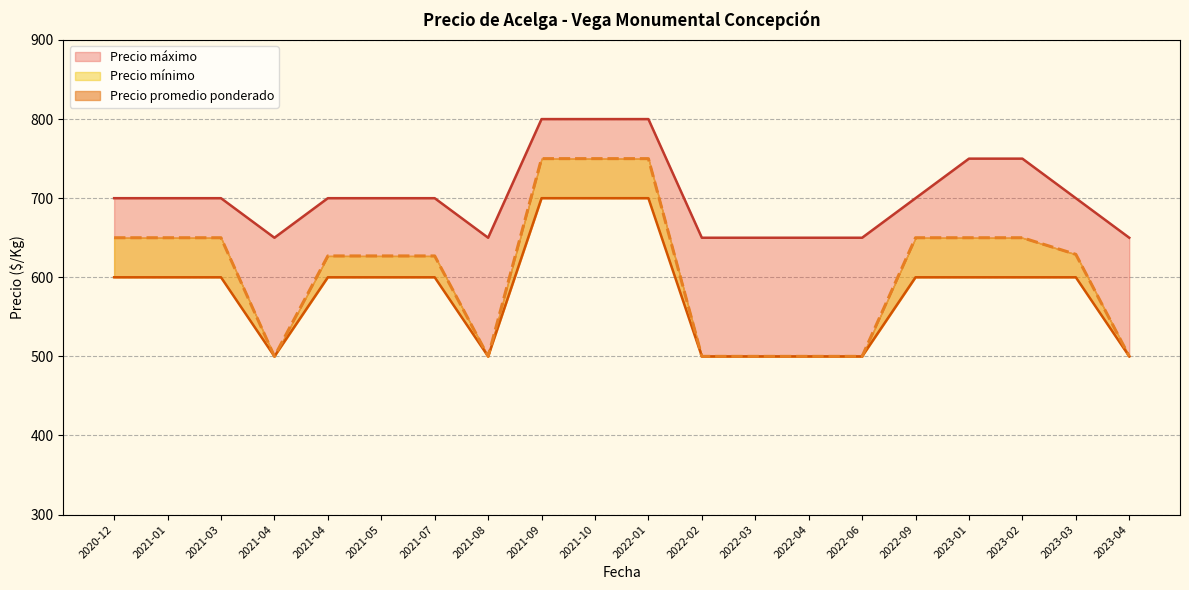

How many lines are shown in the chart?

3